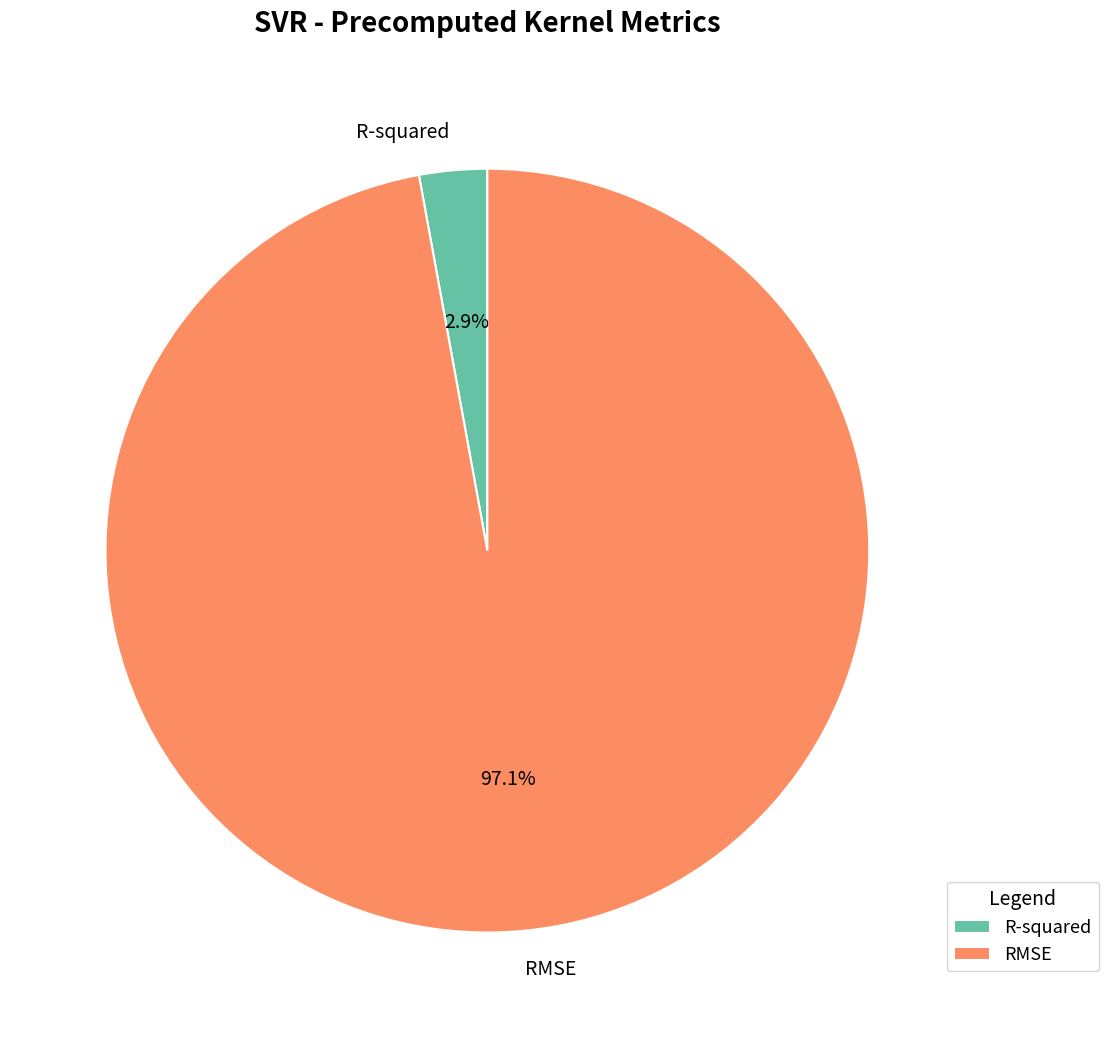

What is the majority slice?

RMSE